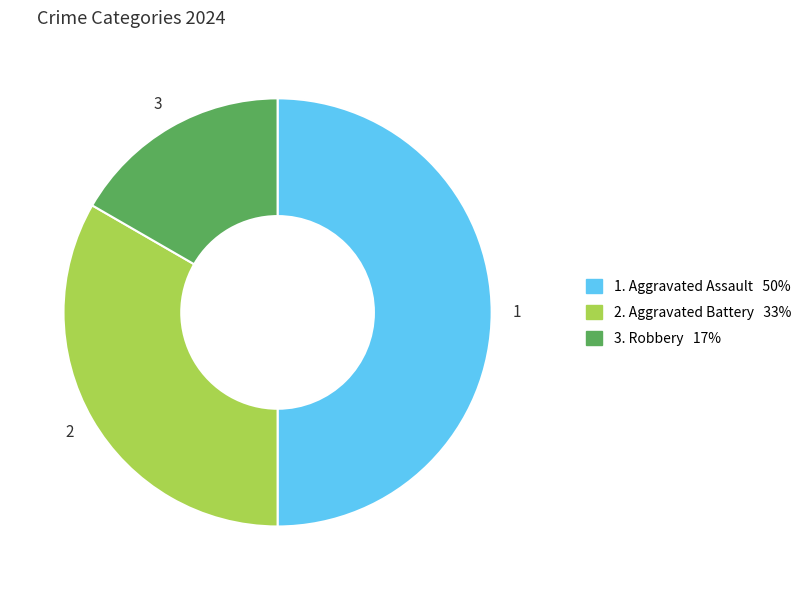

How many segments does this pie chart have?

3